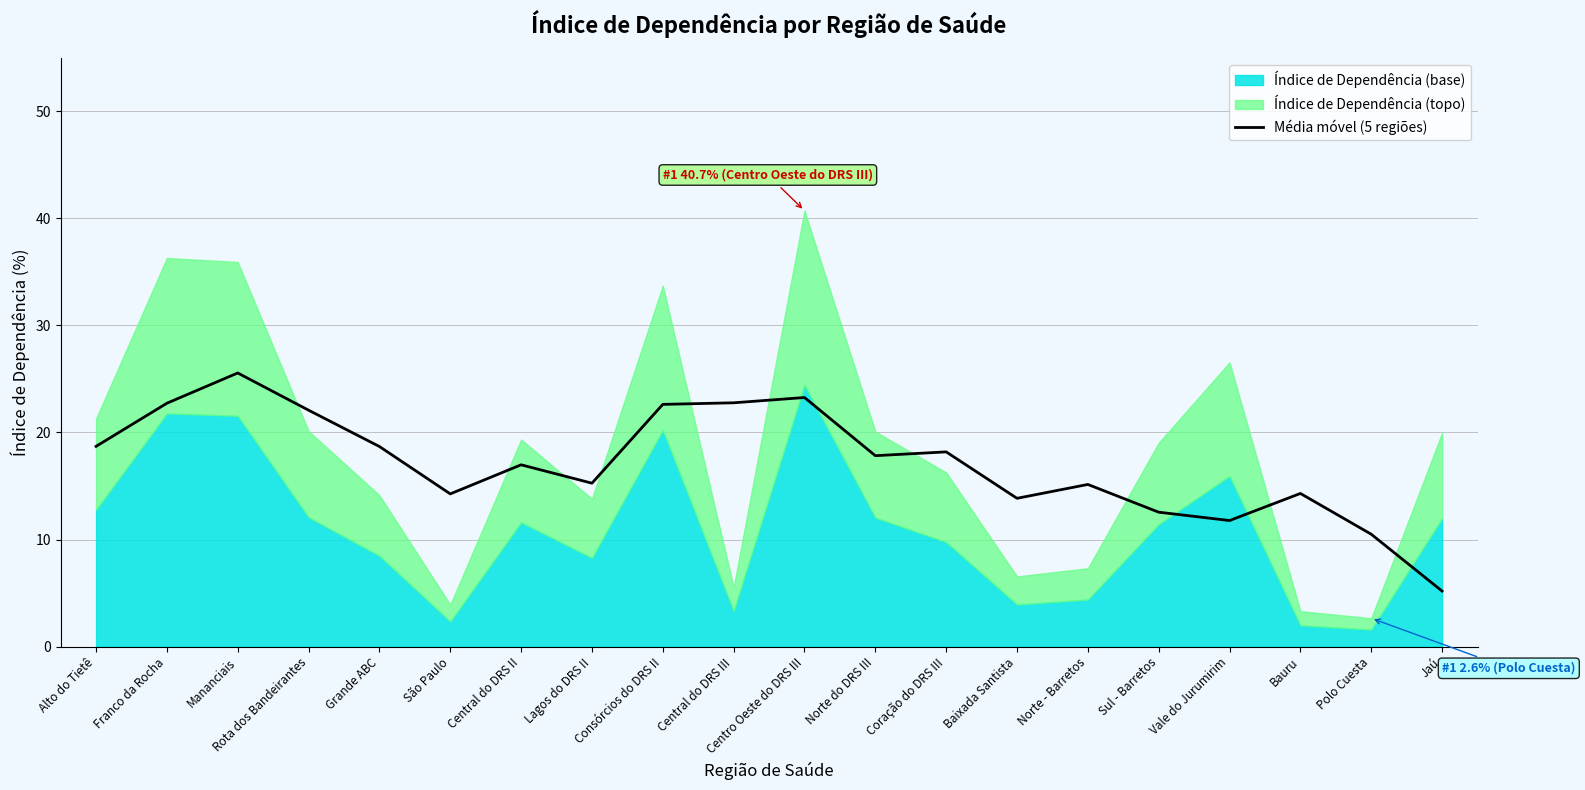

What is the average value?

17.1